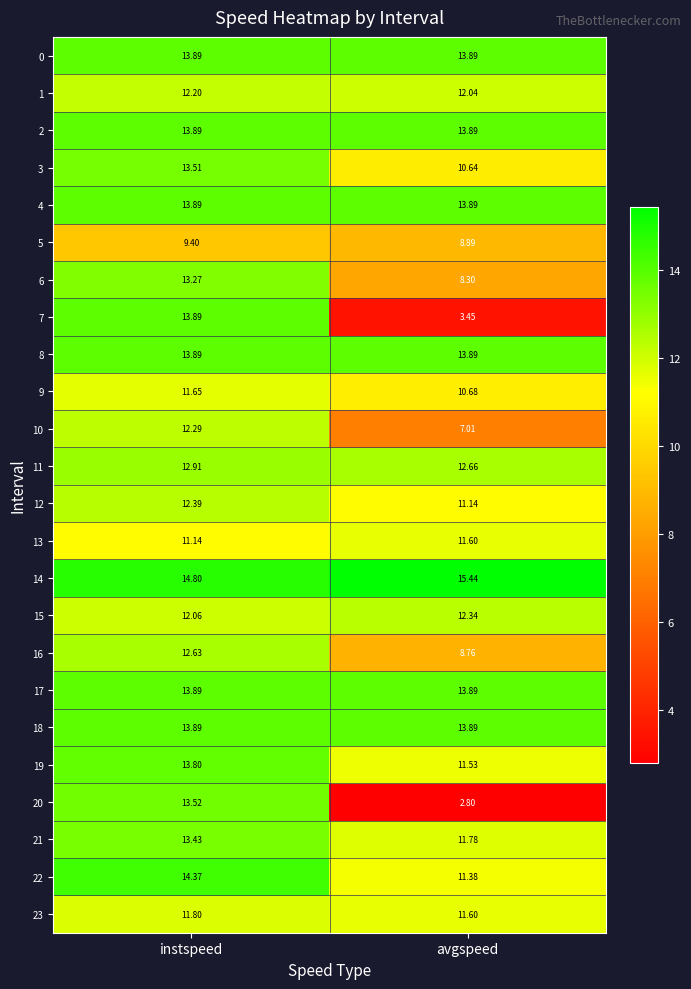

At which label does 7 reach its minimum?

avgspeed